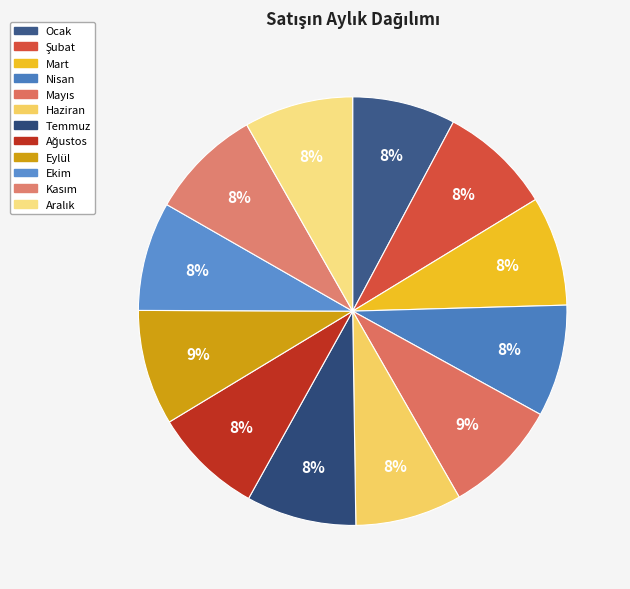

Count the number of slices in the pie.

12